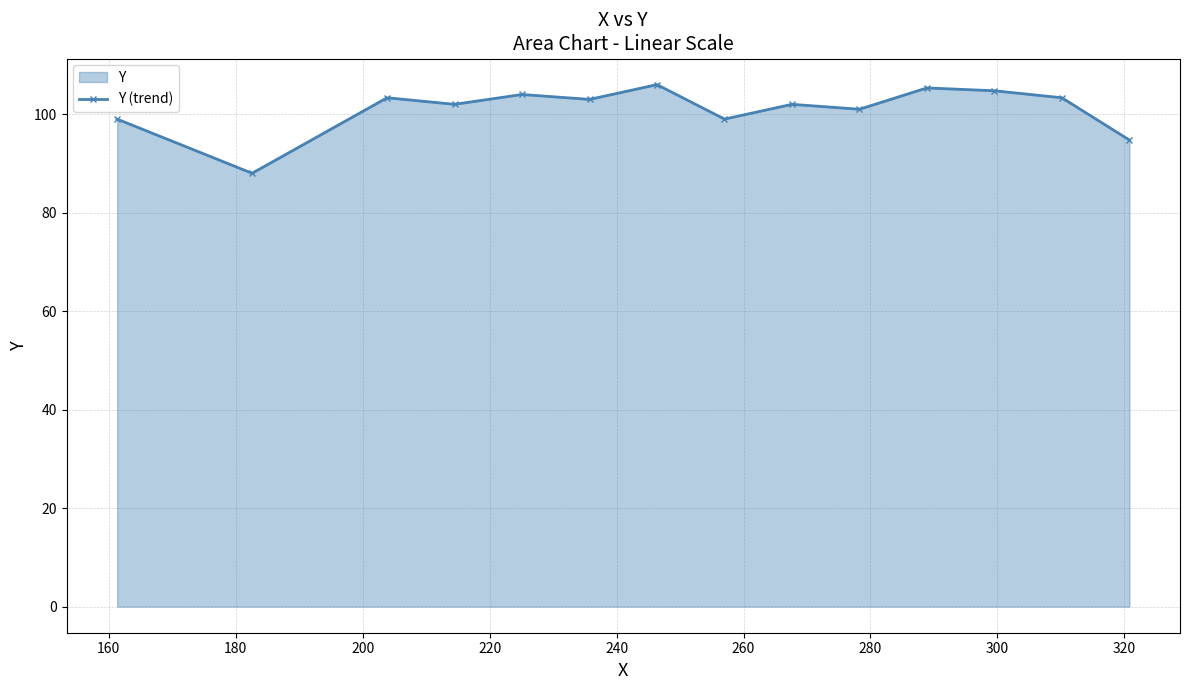

What is the value of the 10th point from the left?

101.0